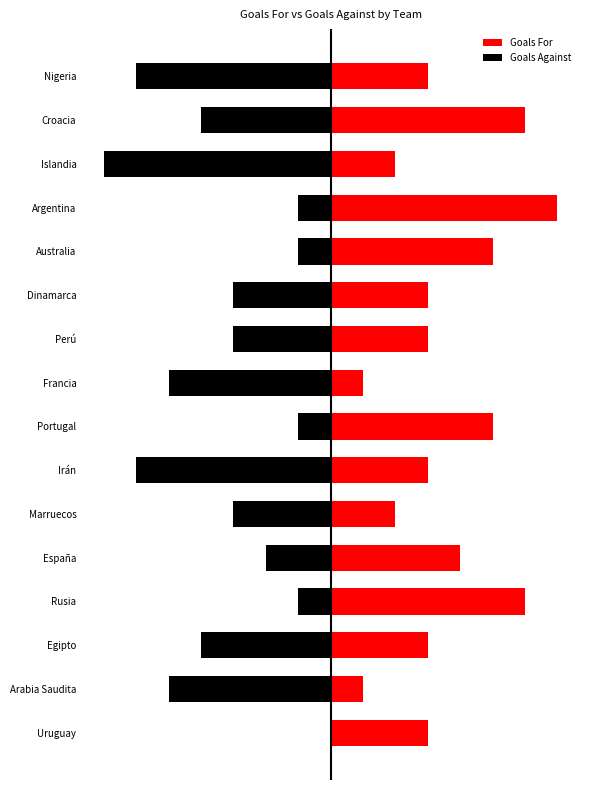

What is the value of the Goals For bar at the 6th from the left?

2